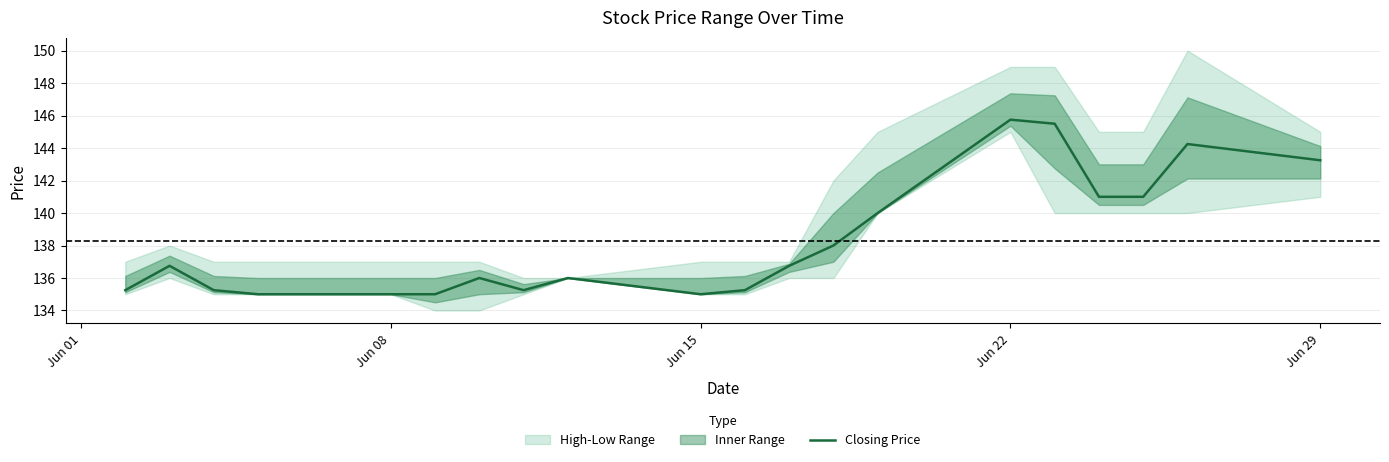

Does the chart display data point markers on the line(s)?

No